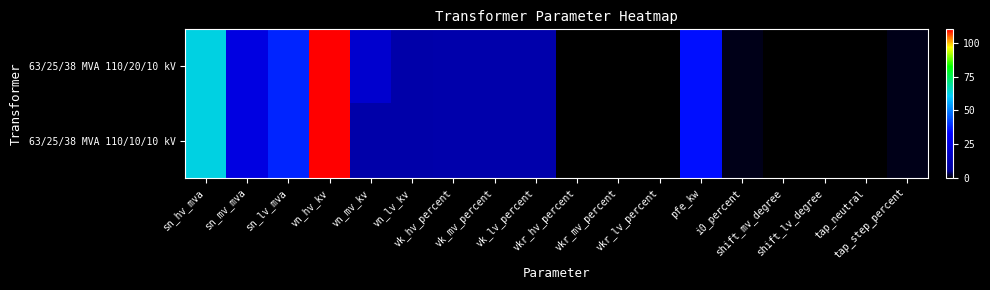

At which category is the sum across all series the highest?

vn_hv_kv